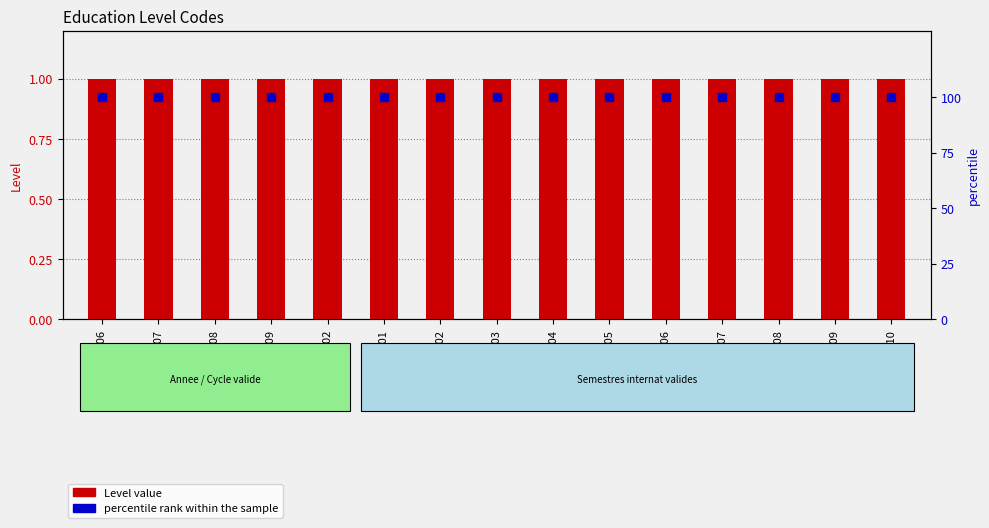

At which category is the sum across all series the highest?

A06